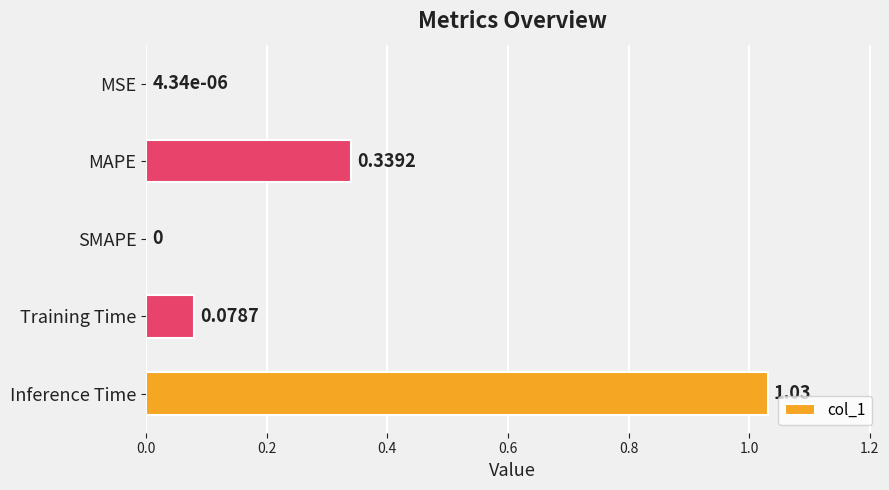

What is the sum of the values at Inference Time and Training Time?

1.1